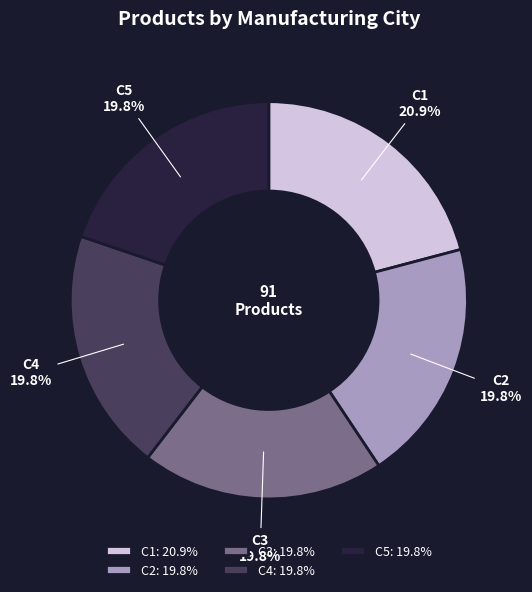

What is the ratio of the value at C3 to the value at C4?

1.0